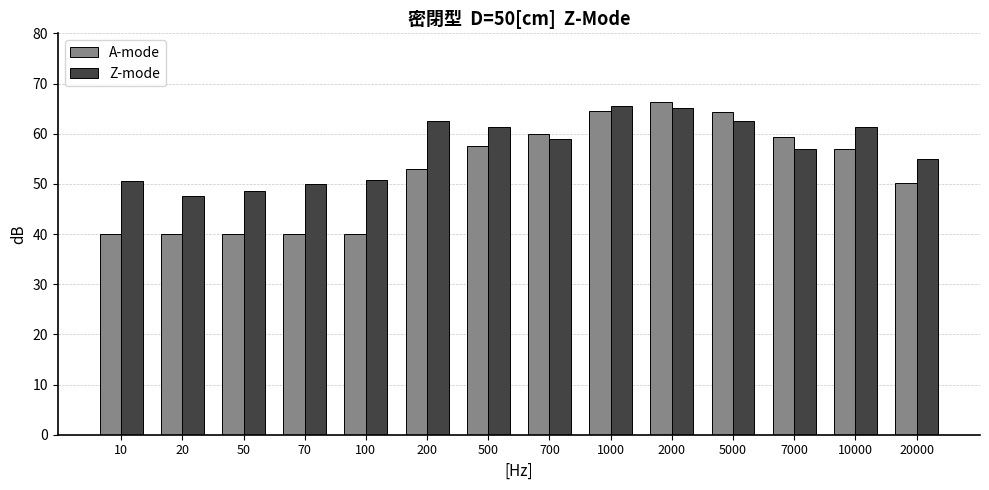

What is the average value of the A-mode series?

52.3